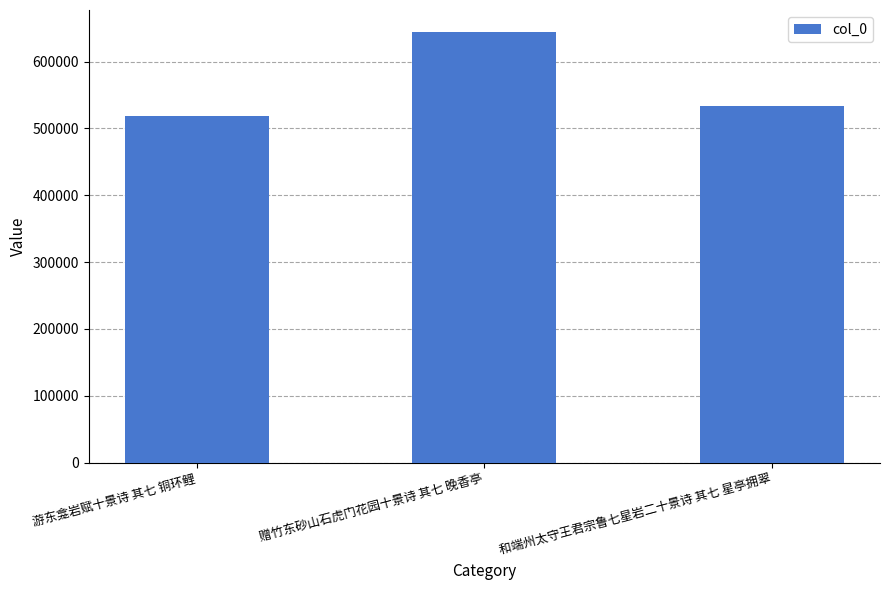

What is the approximate value at 游东龛岩赋十景诗 其七 铜环鲤?

518170